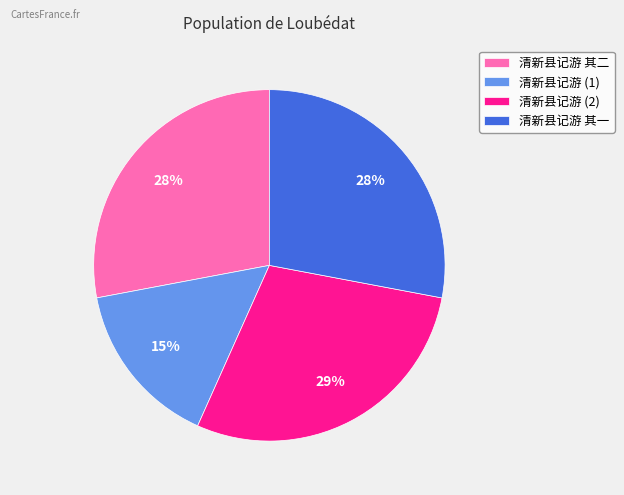

What percentage is the 清新县记游 (1) slice, to the nearest percent?

15%